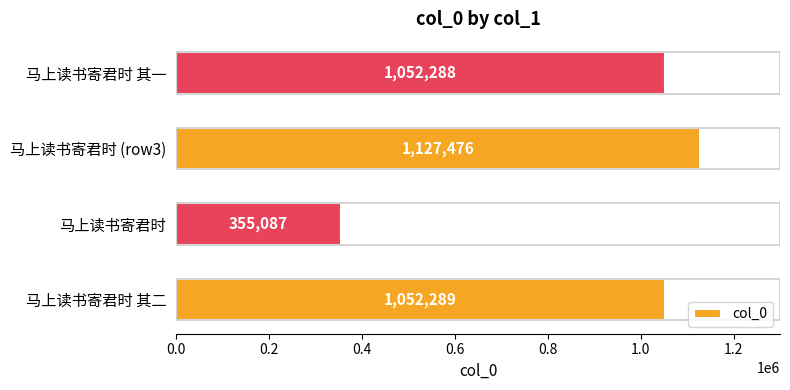

Are the bars horizontal?

Yes